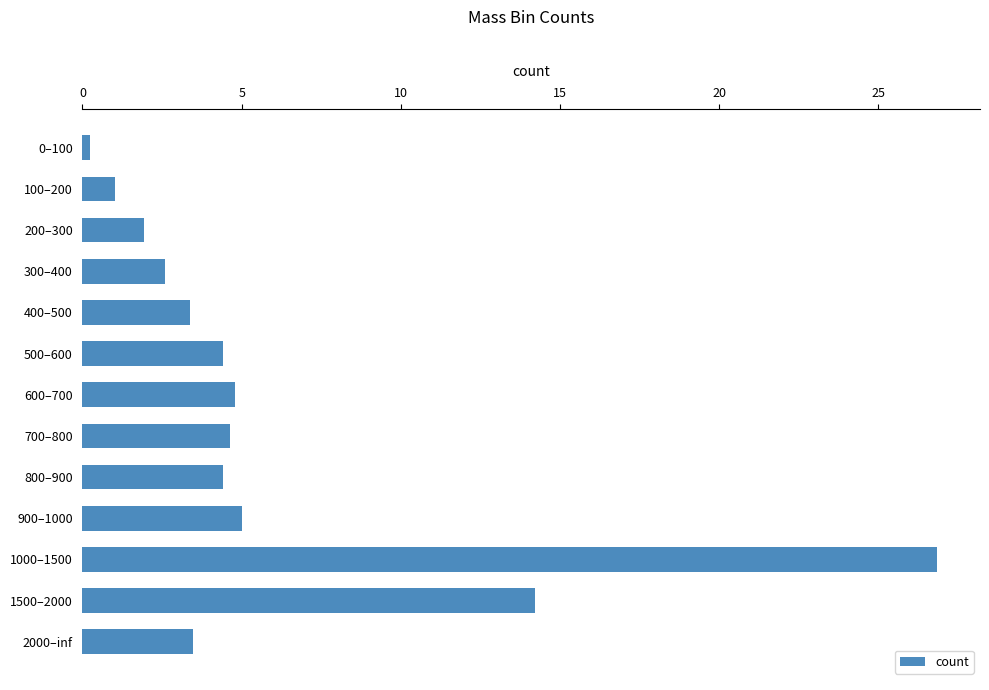

What is the change in value from 600–700 to 2000–inf?

-1.3